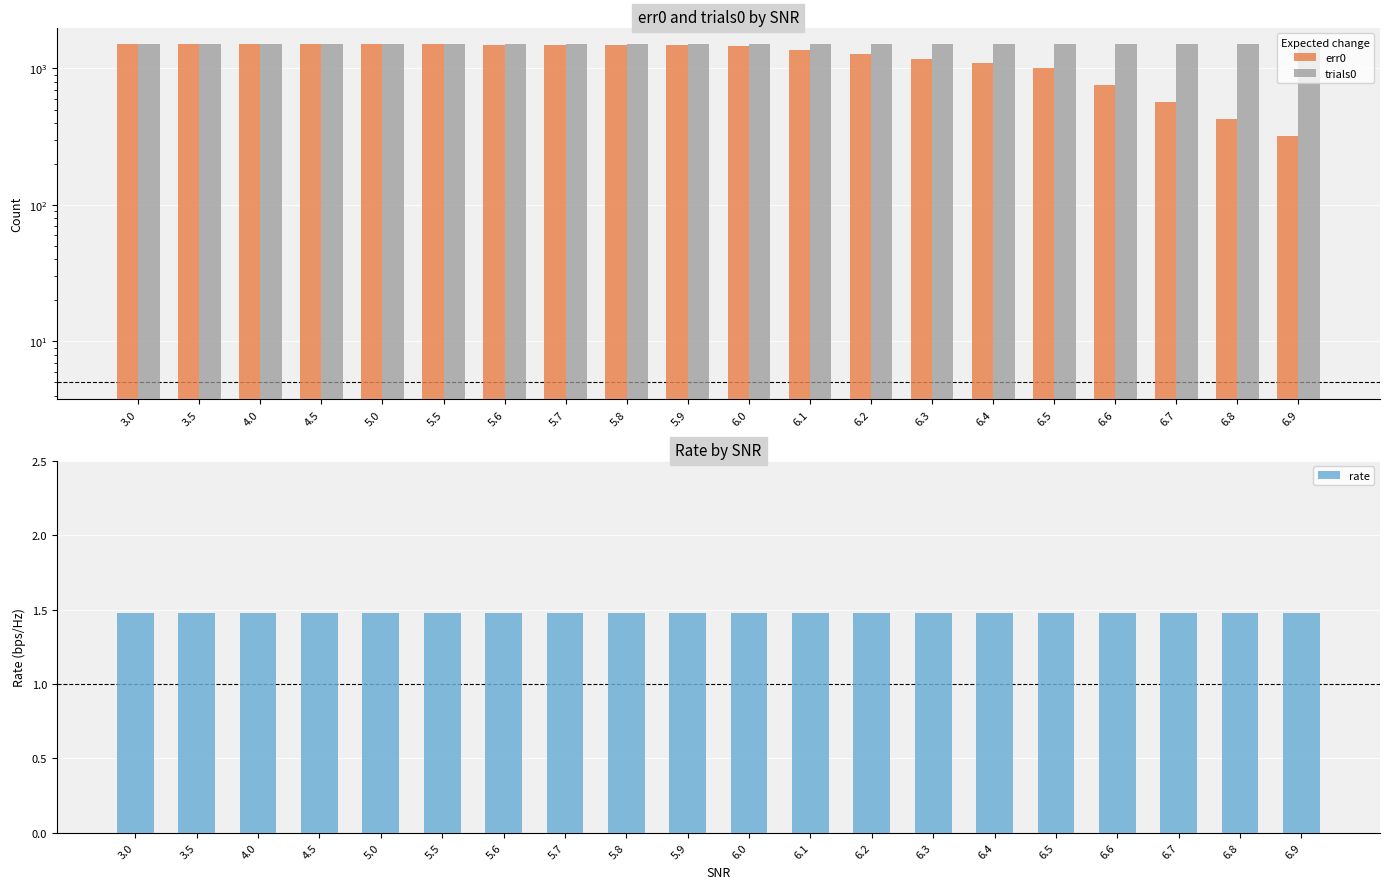

Rank the series at 5.9 from lowest to highest value.

rate, err0, trials0